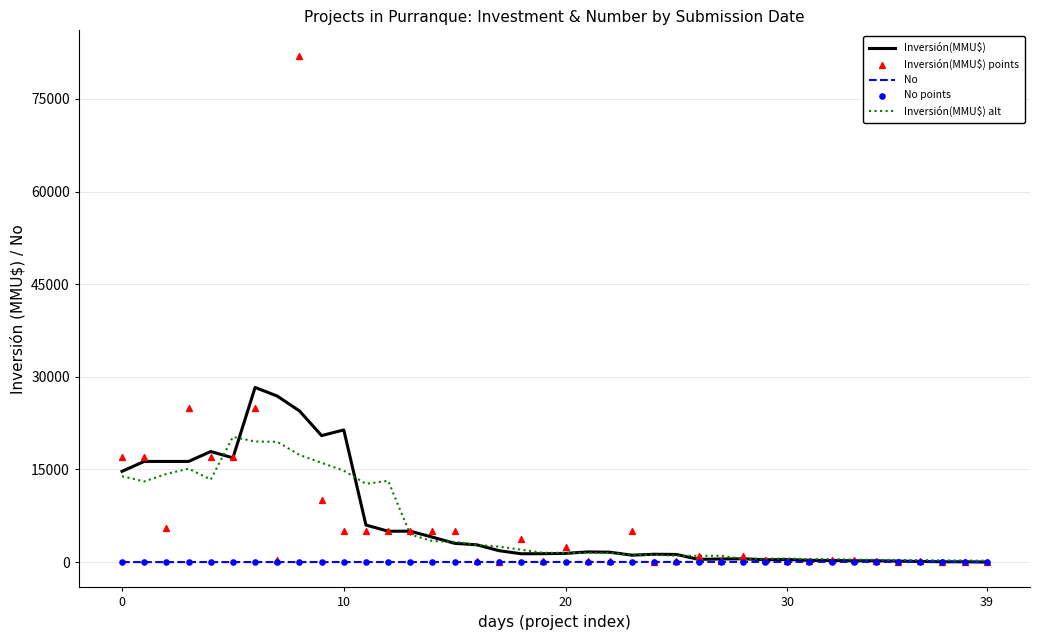

What is the total value across all series at 21?

3424.3